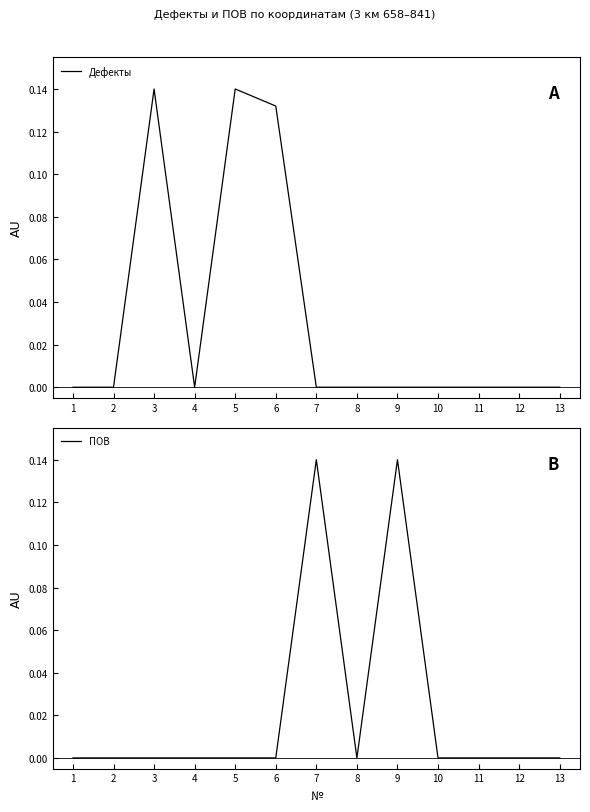

Read the Дефекты value at 3.

0.1